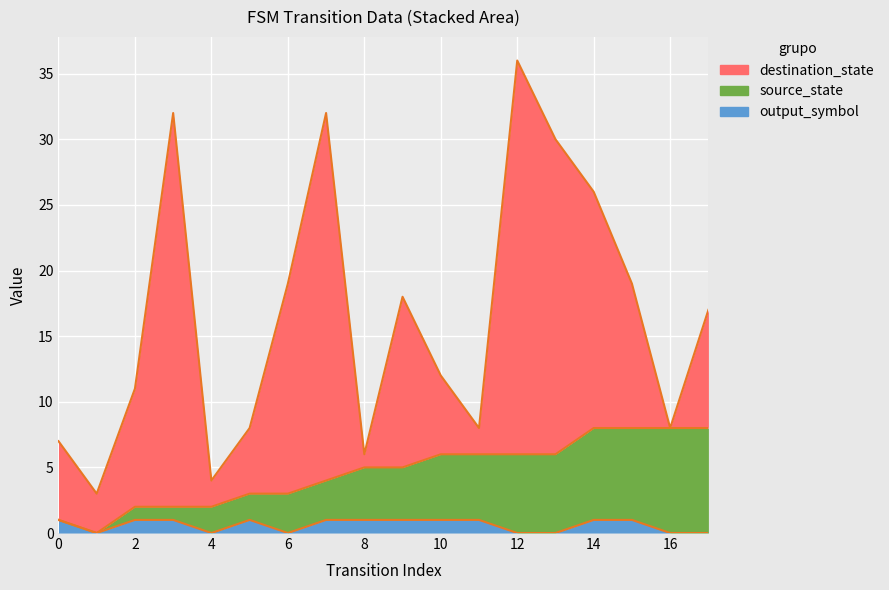

What is the difference between the maximum and second lowest values in the output_symbol series?

1